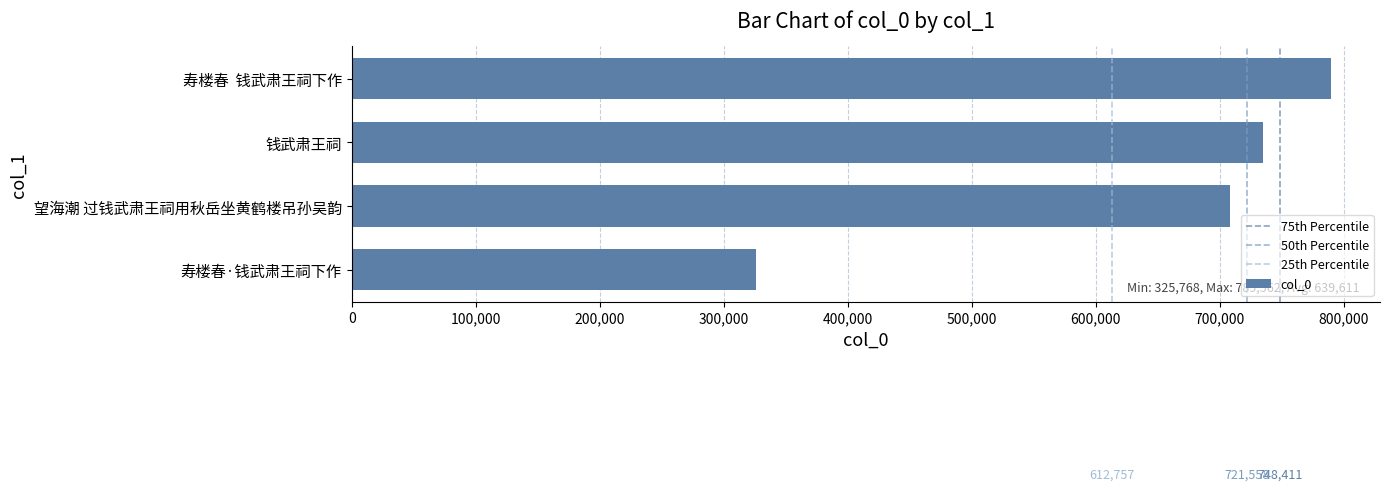

List the labels in order of value, smallest first.

寿楼春·钱武肃王祠下作, 望海潮 过钱武肃王祠用秋岳坐黄鹤楼吊孙吴韵, 钱武肃王祠, 寿楼春  钱武肃王祠下作